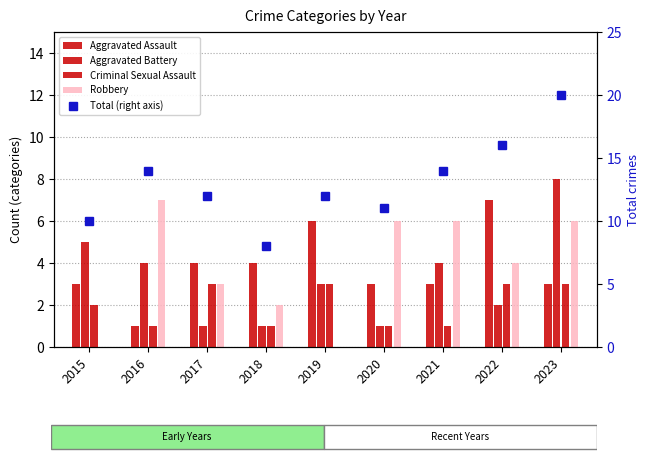

At which label does Robbery first exceed 4?

2016